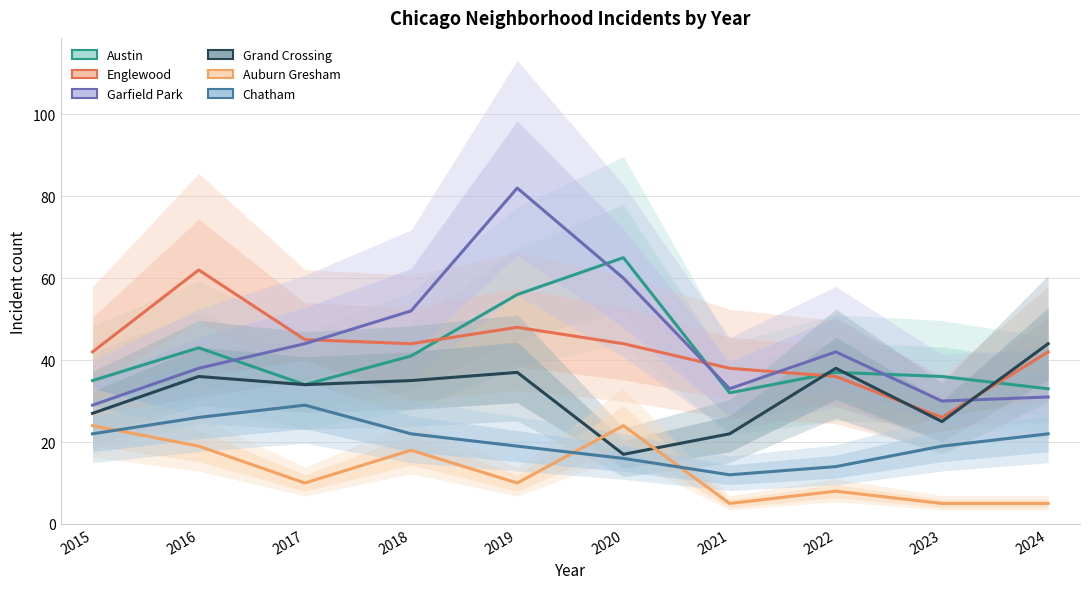

Which series ends up on top after the final intersection of Chatham and Auburn Gresham?

Chatham